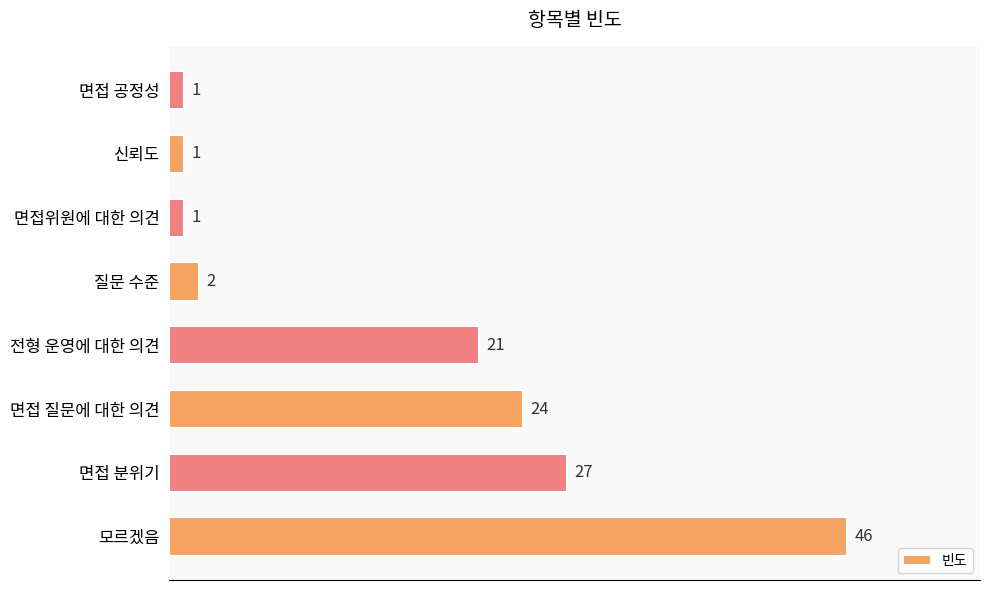

What is the sum of all values?

123